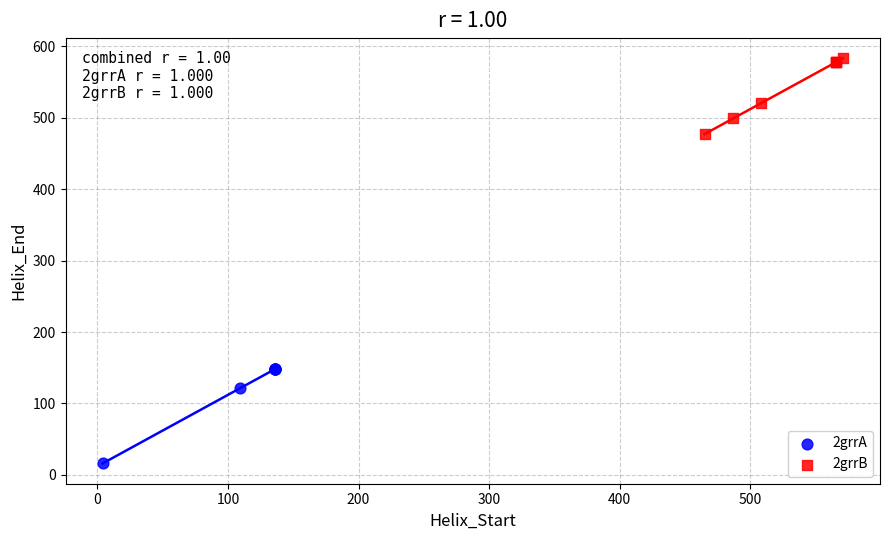

Which series has the widest spread of Y values?

2grrA